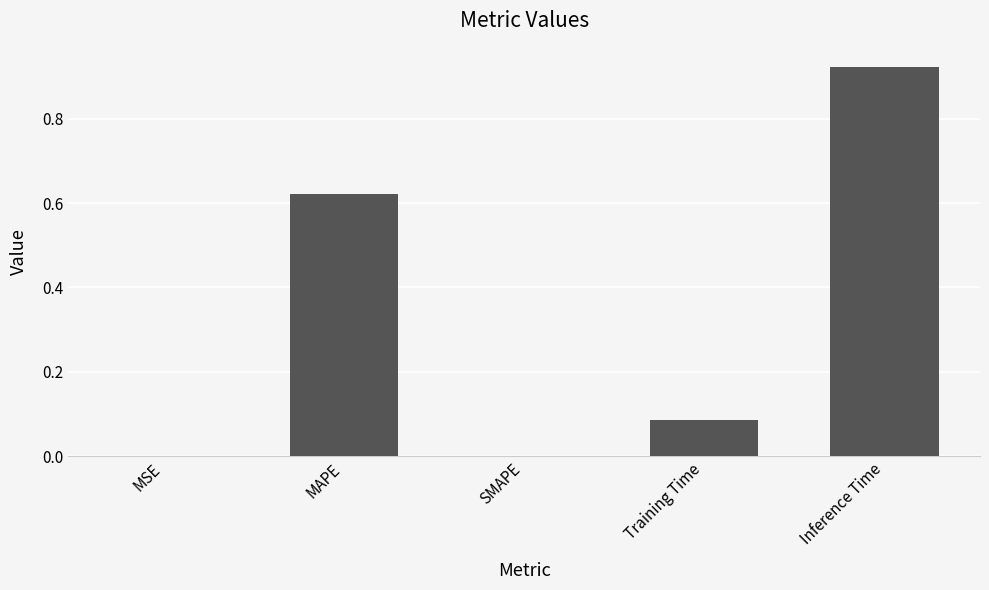

Between SMAPE and MAPE, which is larger?

MAPE